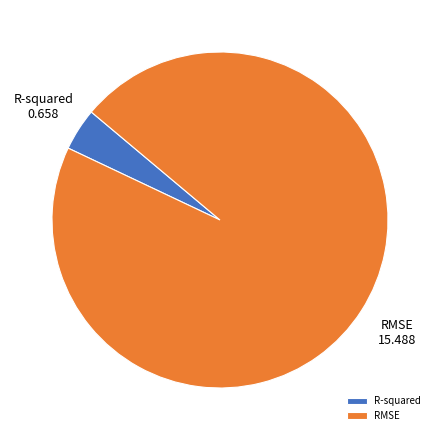

Is there a majority slice in this chart?

Yes